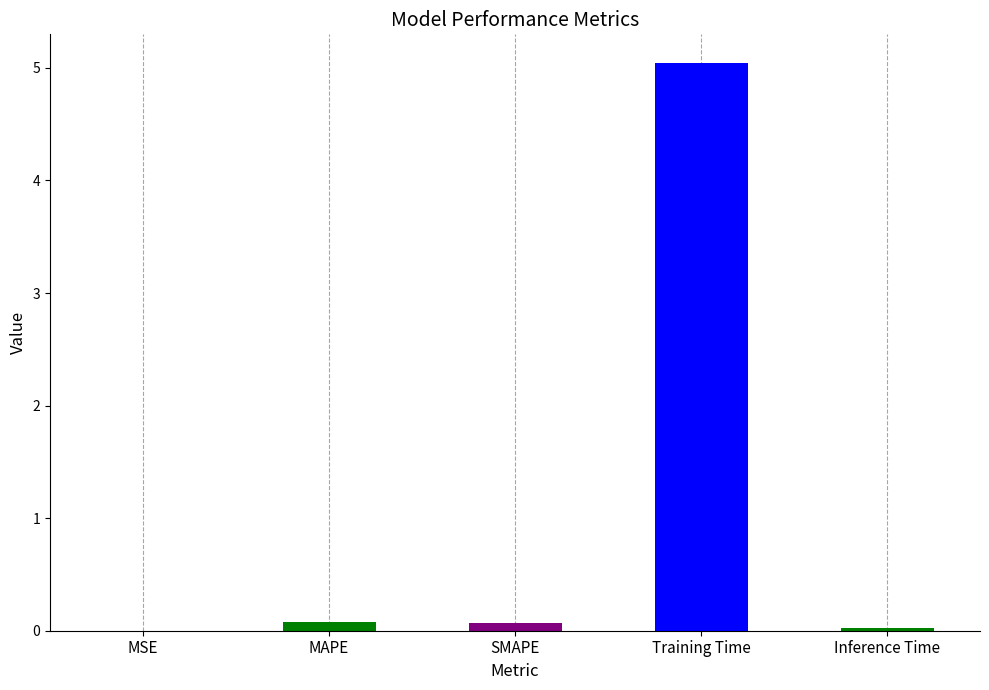

How many categories are shown in the chart?

5